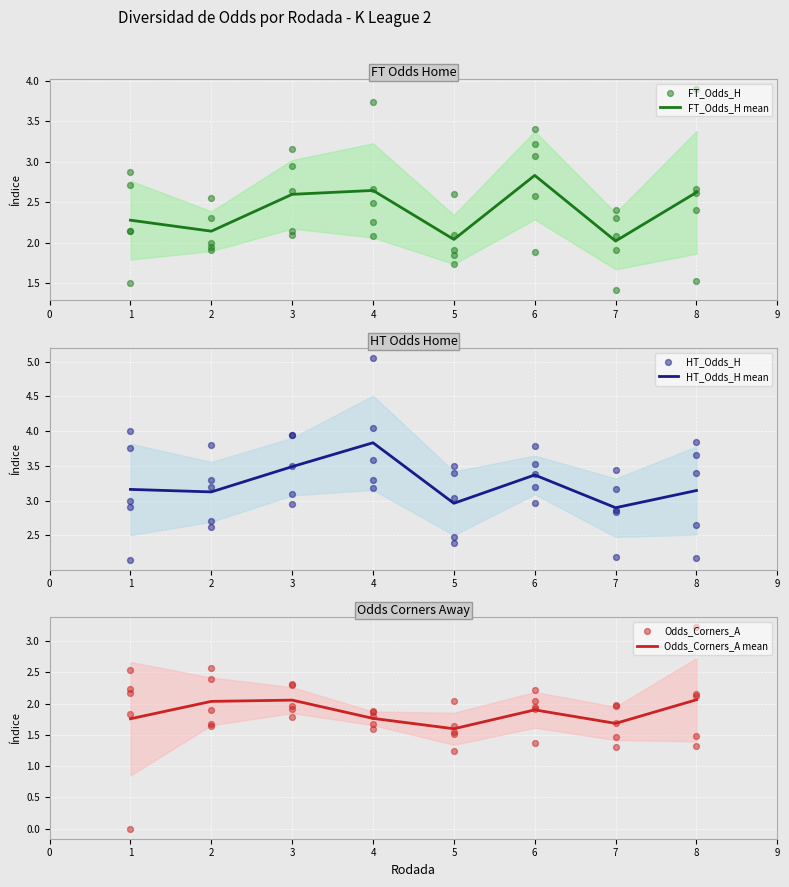

Which series has the widest spread of Y values?

Odds_Corners_A